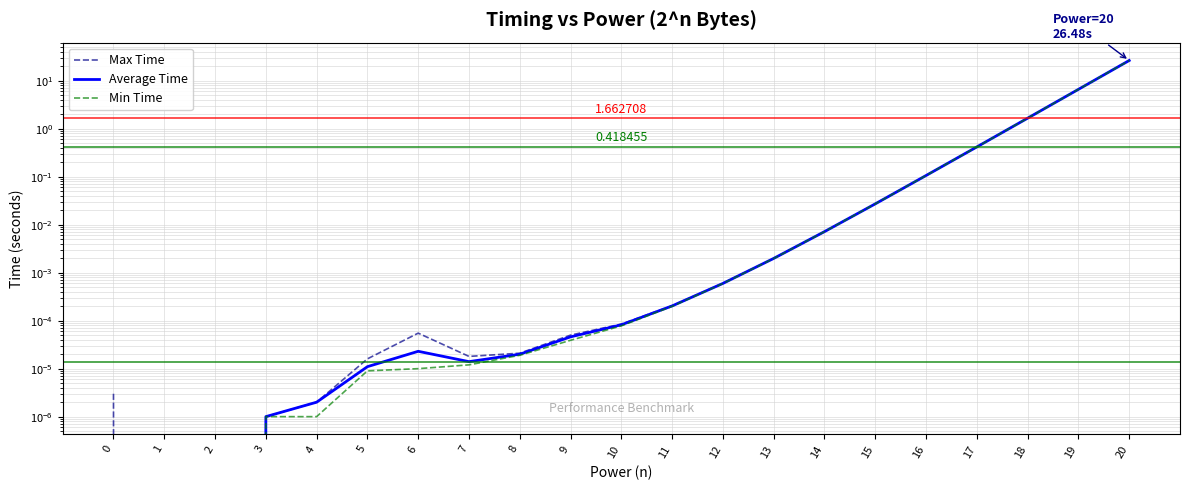

Does the chart display data point markers on the line(s)?

No